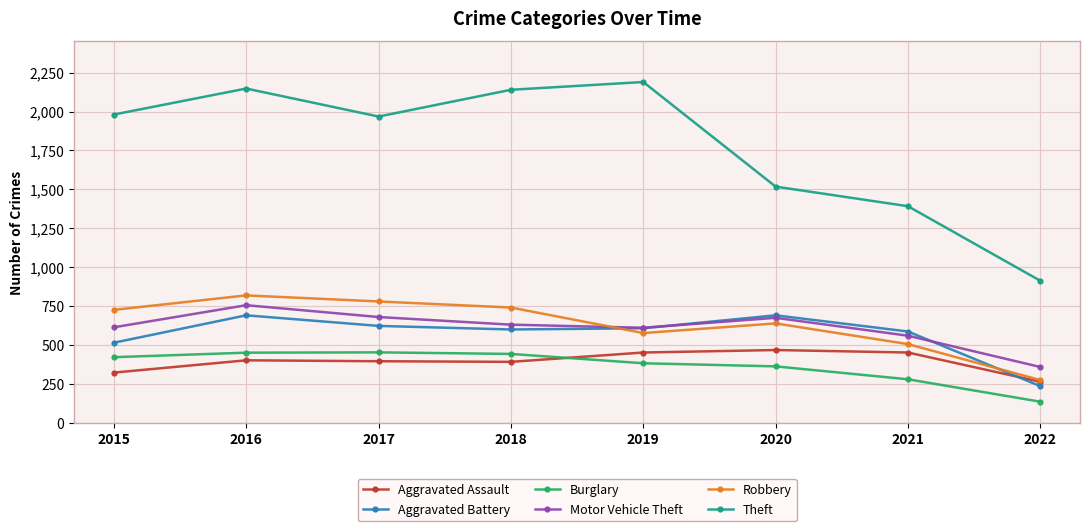

Is this an area chart (filled region under the line)?

No